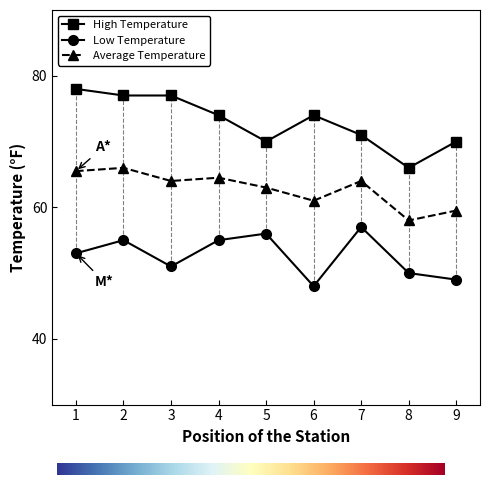

What is the approximate value of Average Temperature at 5?

63.0